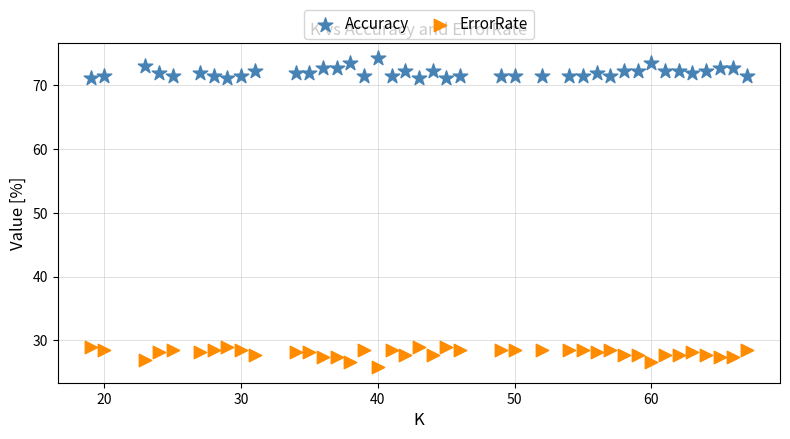

Which series contains the highest Y value?

Accuracy